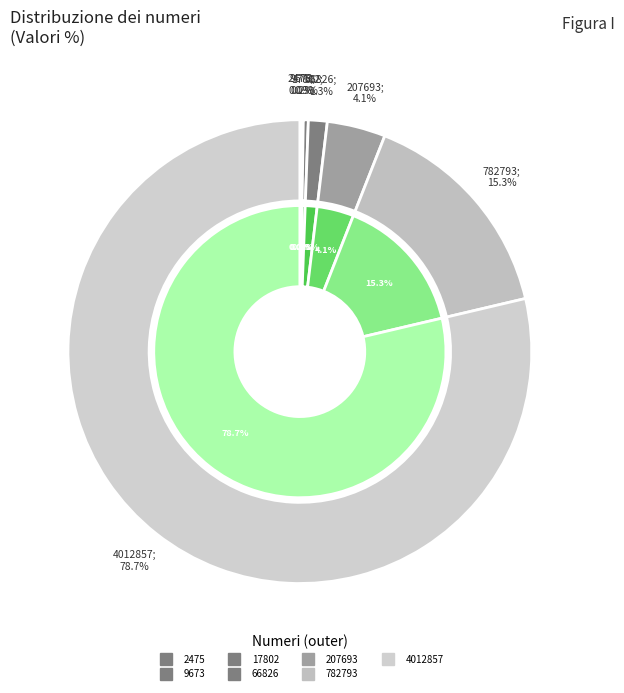

To the nearest percent, what is the average slice percentage?

14%